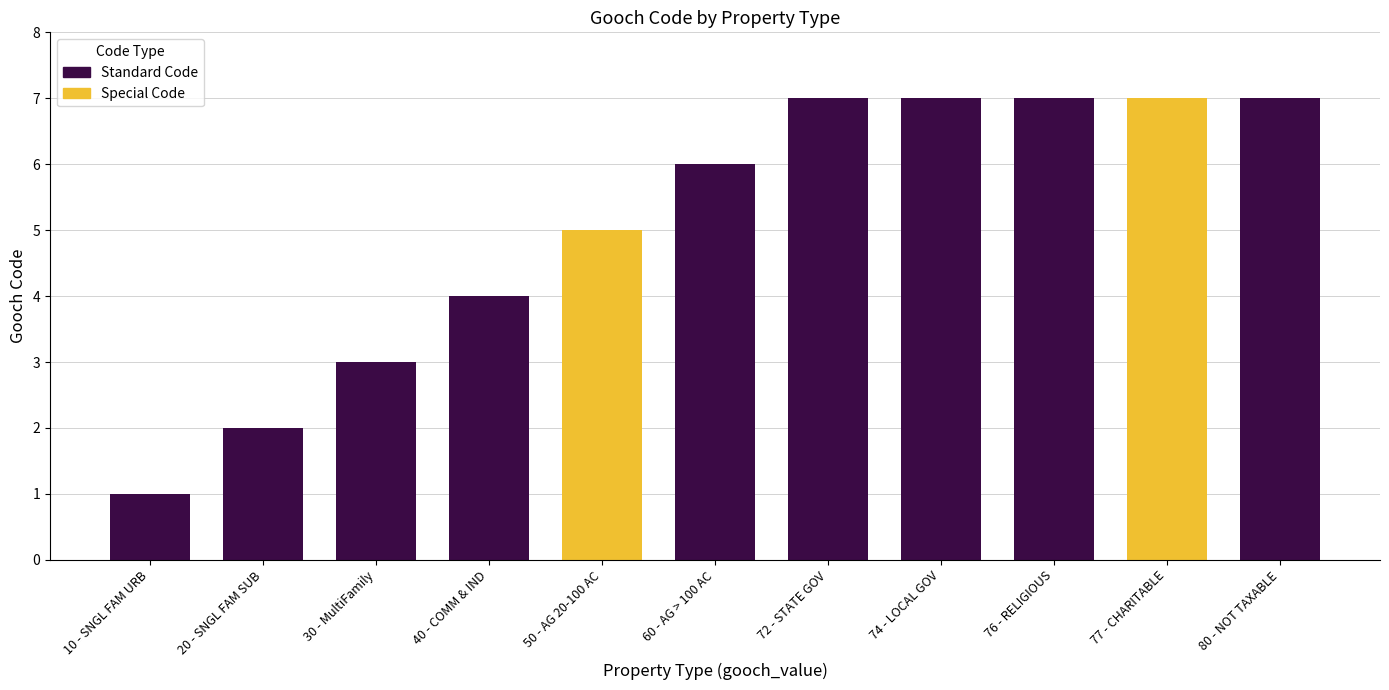

List the labels in order of value, smallest first.

10 - SNGL FAM URB, 20 - SNGL FAM SUB, 30 - MultiFamily, 40 - COMM & IND, 50 - AG 20-100 AC, 60 - AG > 100 AC, 72 - STATE GOV, 74 - LOCAL GOV, 76 - RELIGIOUS, 77 - CHARITABLE, 80 - NOT TAXABLE